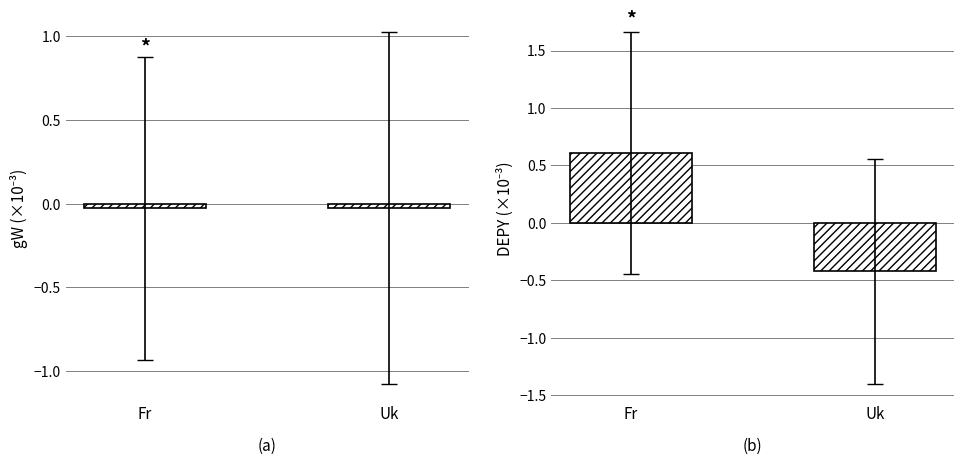

At which category does the chart reach its peak across all series?

Fr